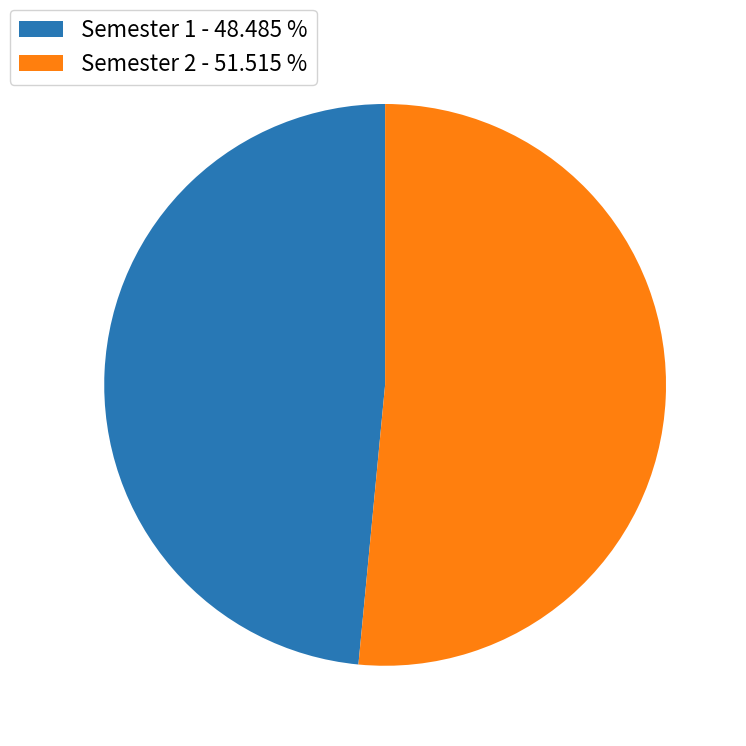

Rank the categories by value from highest to lowest.

Semester 2 - 51.515 %, Semester 1 - 48.485 %